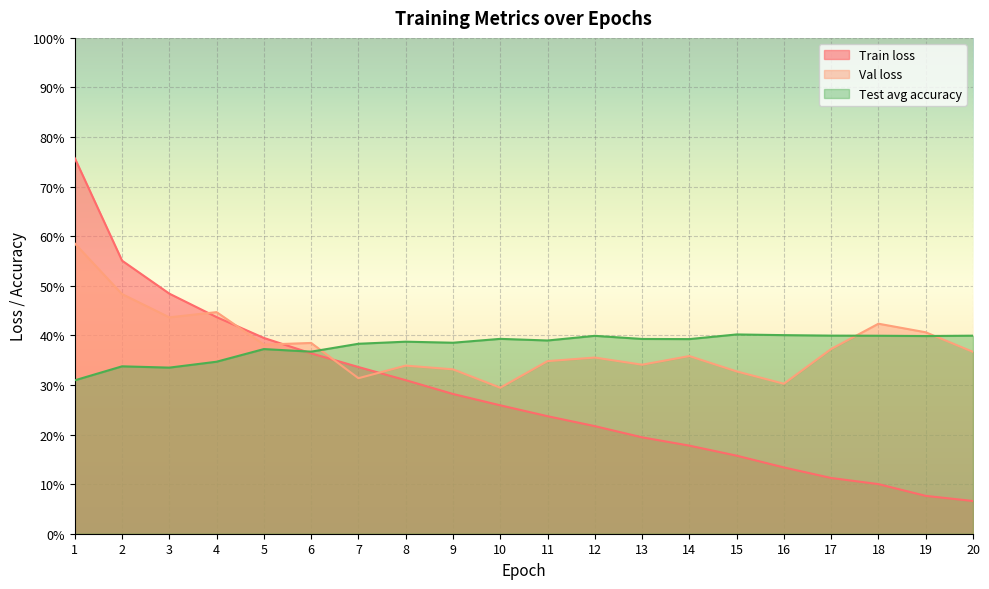

Which category has the highest value across all series?

1